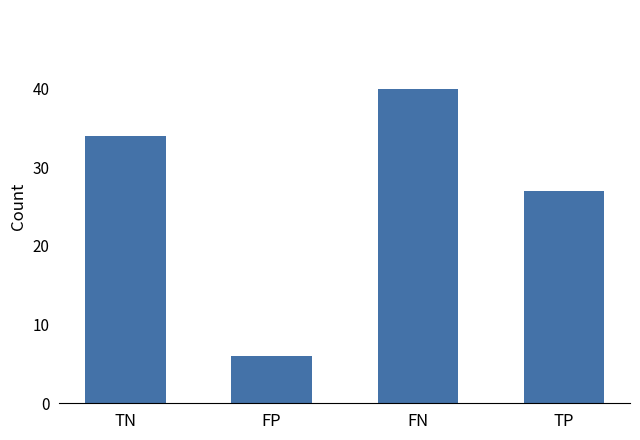

Is it true that the value at FN is 25?

False